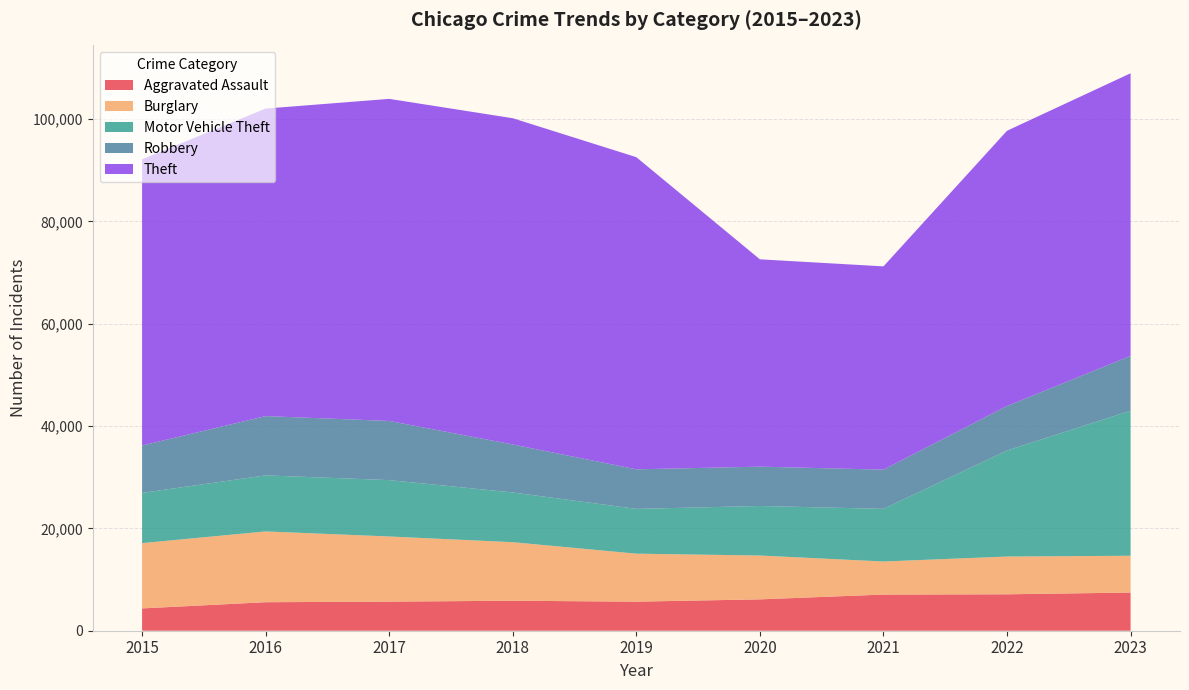

Reading right to left, what are all the values shown in this chart?

Aggravated Assault: 2023=7458	2022=7118	2021=7066	2020=6128	2019=5679	2018=5858	2017=5684	2016=5572	2015=4358
Burglary: 2023=7193	2022=7377	2021=6463	2020=8566	2019=9381	2018=11442	2017=12731	2016=13833	2015=12763
Motor Vehicle Theft: 2023=28344	2022=20714	2021=10286	2020=9682	2019=8748	2018=9718	2017=11016	2016=10951	2015=9808
Robbery: 2023=10712	2022=8703	2021=7663	2020=7685	2019=7731	2018=9376	2017=11561	2016=11582	2015=9265
Theft: 2023=55219	2022=53782	2021=39718	2020=40513	2019=60997	2018=63750	2017=62935	2016=60092	2015=55919